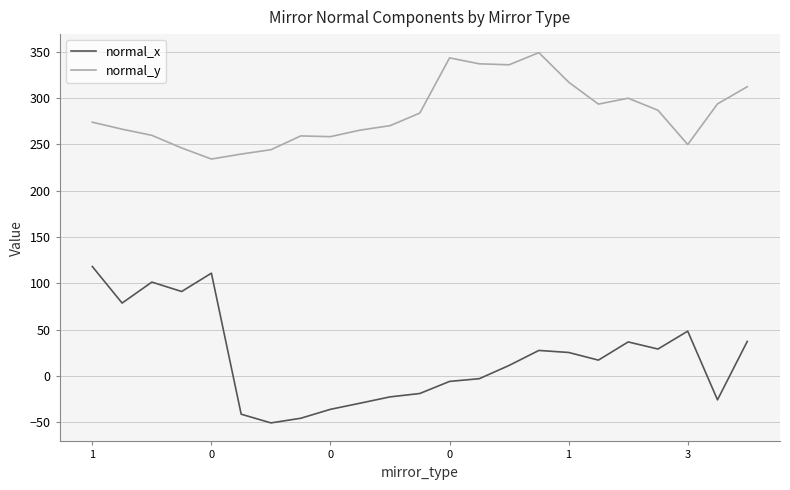

Which series has the largest total across all categories?

normal_y